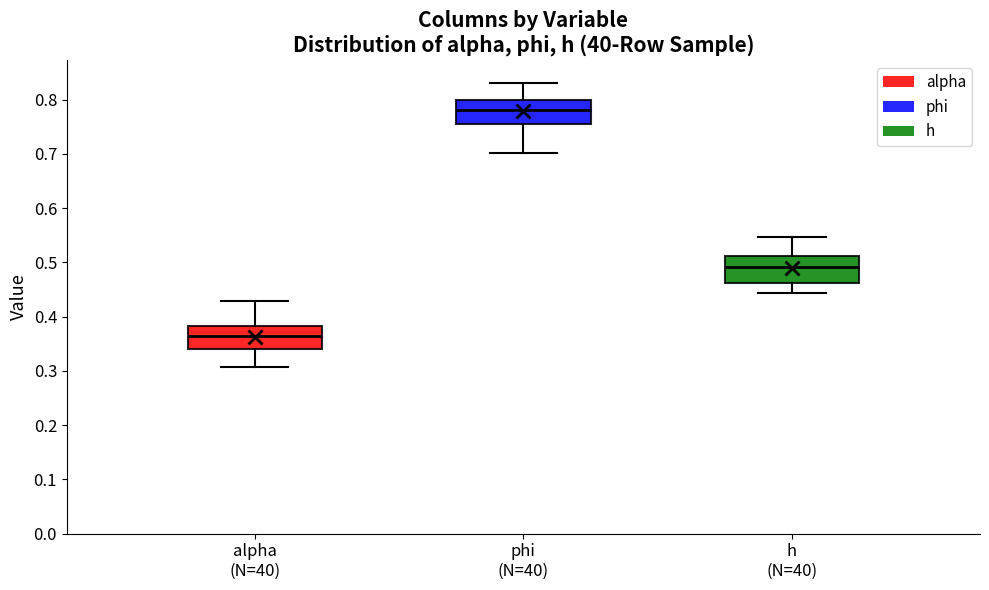

Reading left to right, read every box against the y-axis: the position of its median line, the range the box covers, and the ends of its whiskers. The values are not printed on the chart, so give them approximately, as read against the axis.

alpha (N=40): median 0.37, box 0.34 to 0.38, whiskers 0.31 to 0.43
phi (N=40): median 0.78, box 0.75 to 0.80, whiskers 0.70 to 0.83
h (N=40): median 0.49, box 0.46 to 0.51, whiskers 0.44 to 0.55